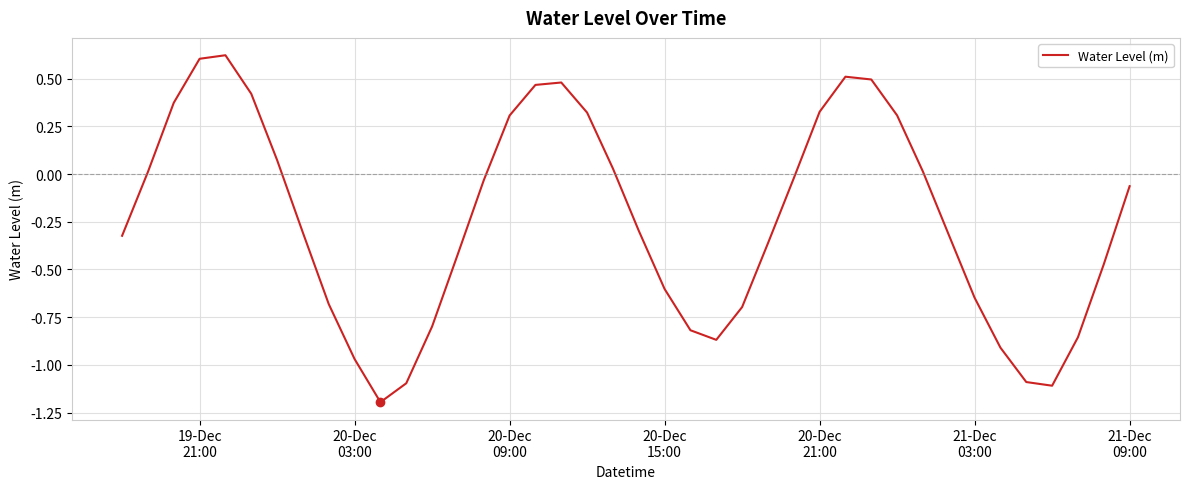

Reading left to right, extract all data points from this chart.

-0.3	0.0	0.4	0.6	0.6	0.4	0.1	-0.3	-0.7	-1.0	-1.2	-1.1	-0.8	-0.4	-0.0	0.3	0.5	0.5	0.3	0.0	-0.3	-0.6	-0.8	-0.9	-0.7	-0.4	-0.0	0.3	0.5	0.5	0.3	0.0	-0.3	-0.6	-0.9	-1.1	-1.1	-0.9	-0.5	-0.1